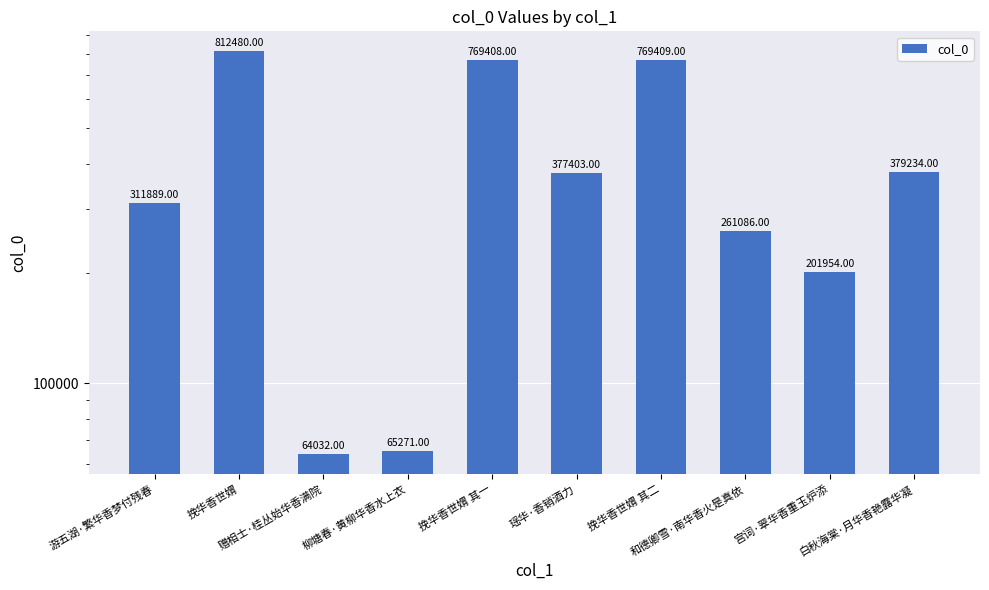

What is the label of the 1st bar from the right?

白秋海棠·月华香艳露华凝